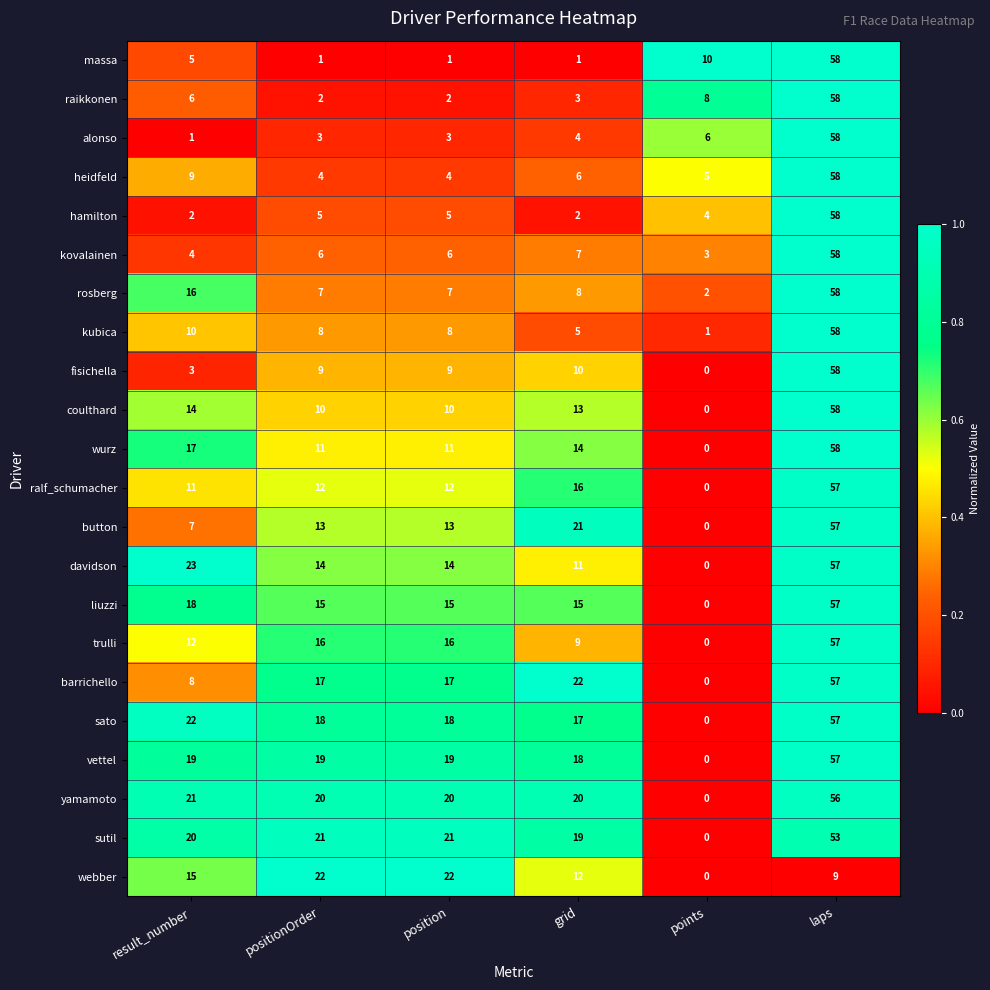

The value of coulthard at points is 20. True or false?

False